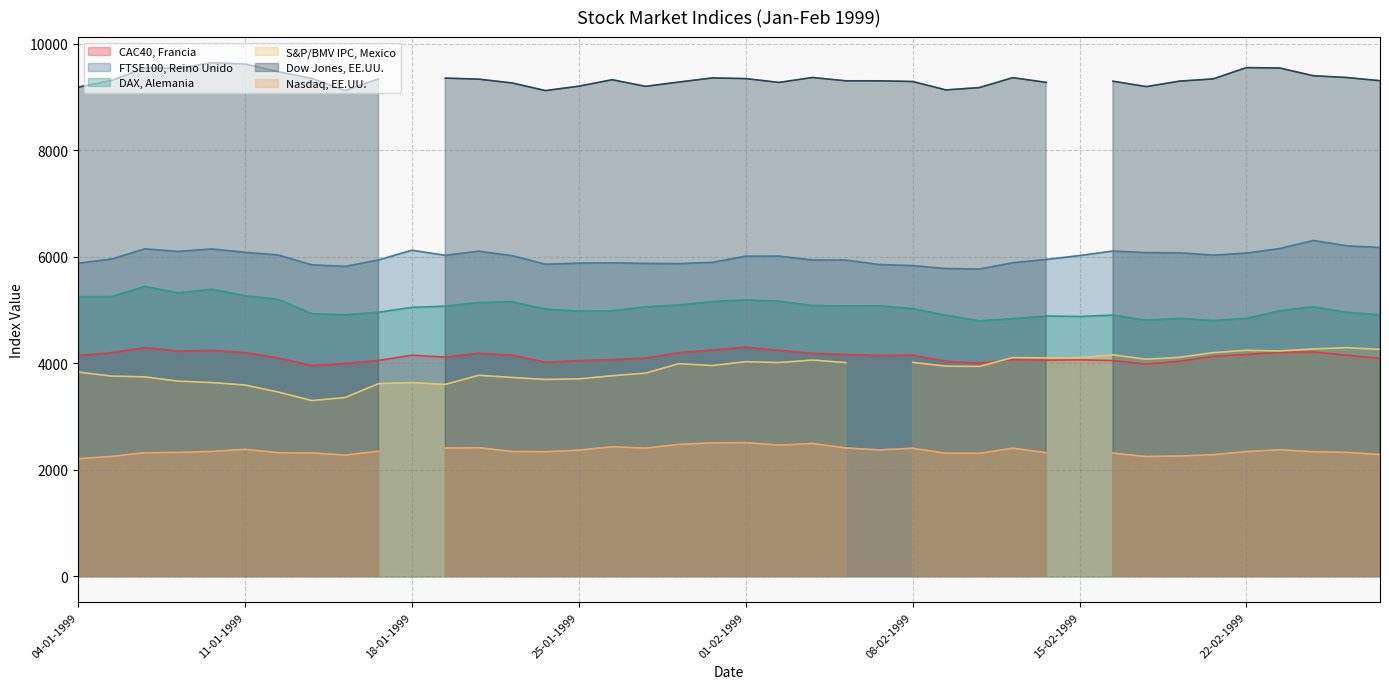

What is the highest value of the CAC40, Francia series?

4303.9